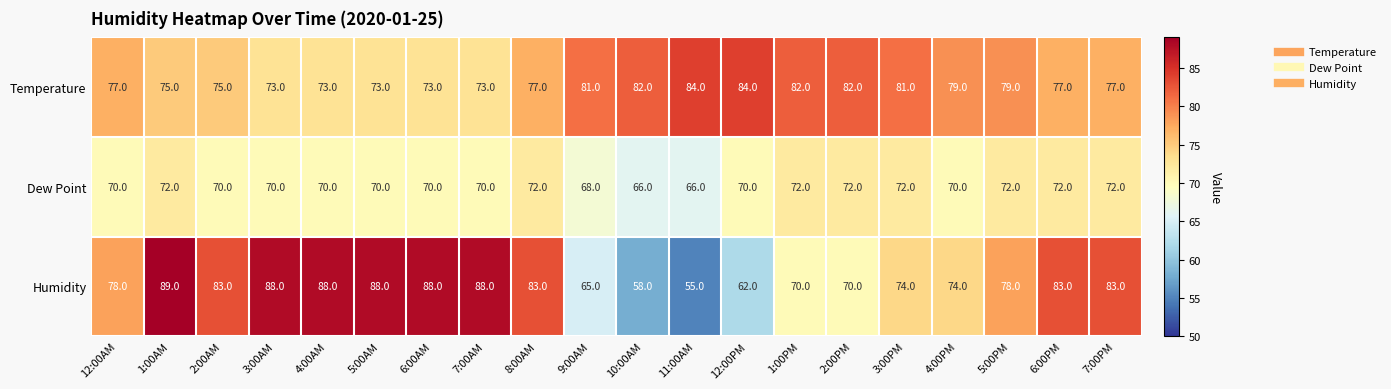

What value does the Dew Point series have at 8:00AM?

72